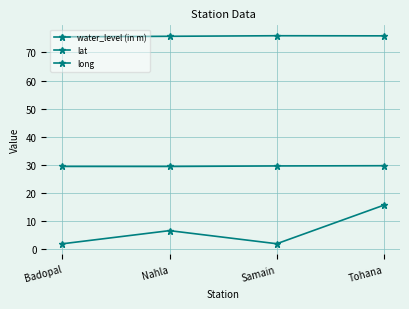

What is the total value across all series at Badopal?

106.9